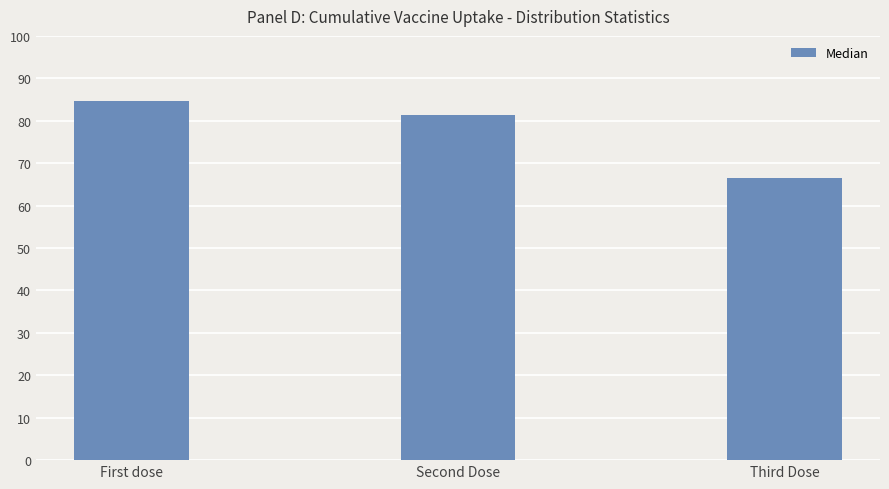

Which category has the lowest value across all series?

Third Dose